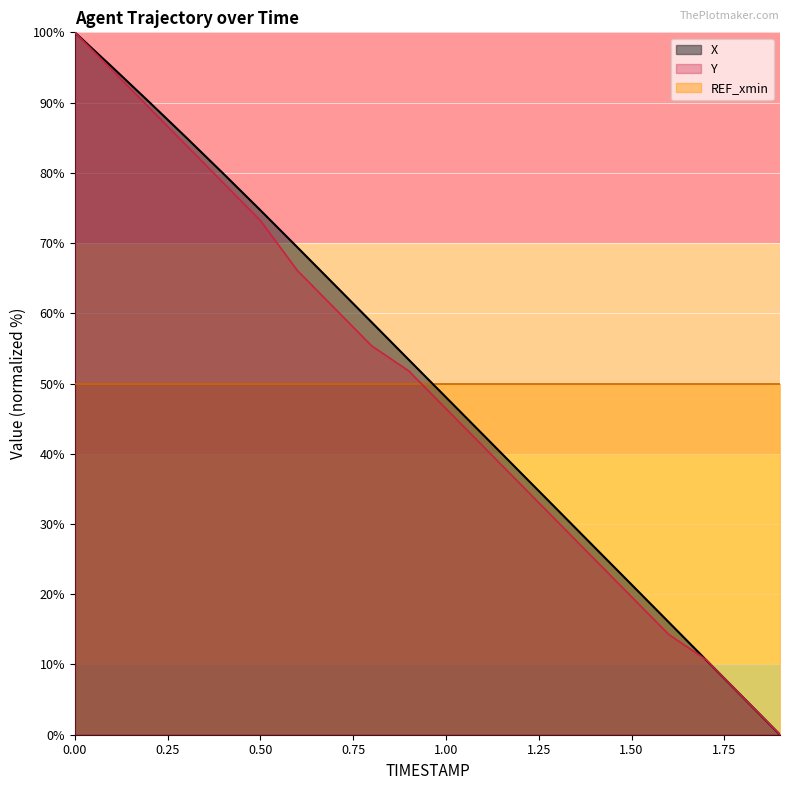

Where is X nearest to the value 50?

1.00